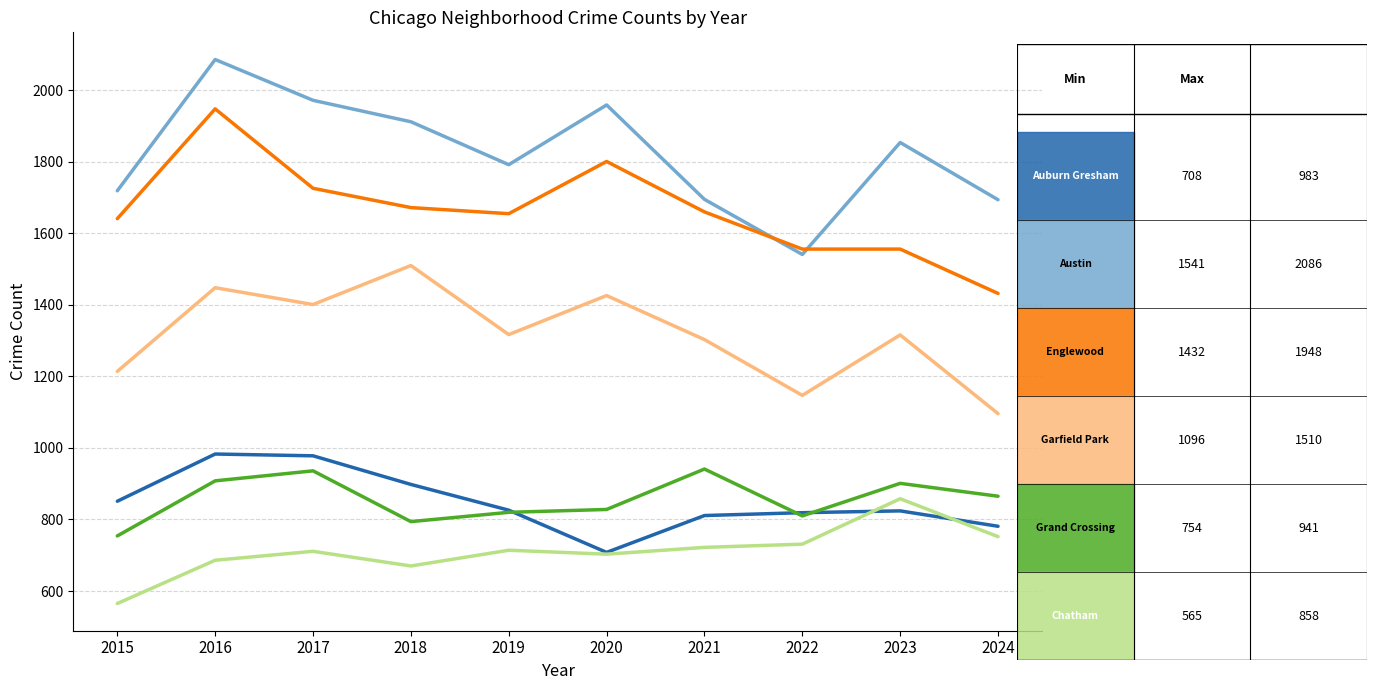

What is the minimum value shown in the chart?

565